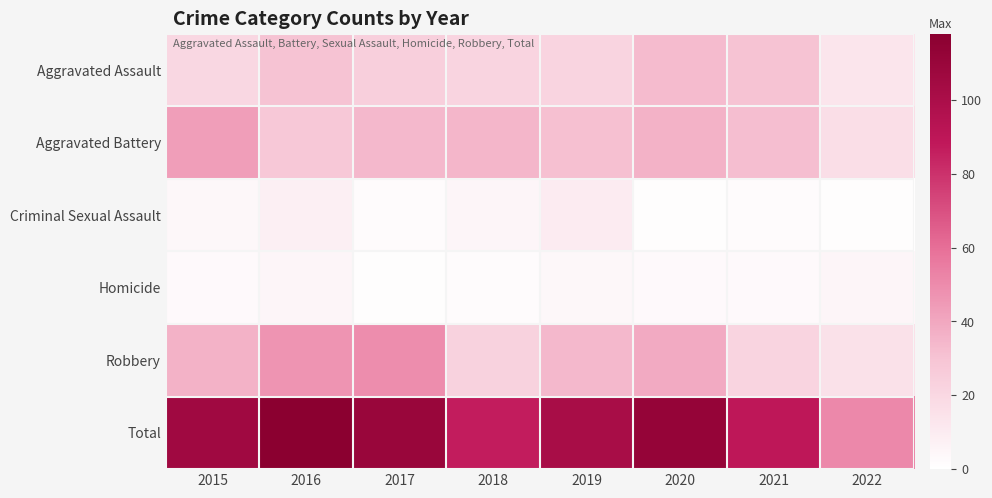

Which series has the widest spread of values?

Total